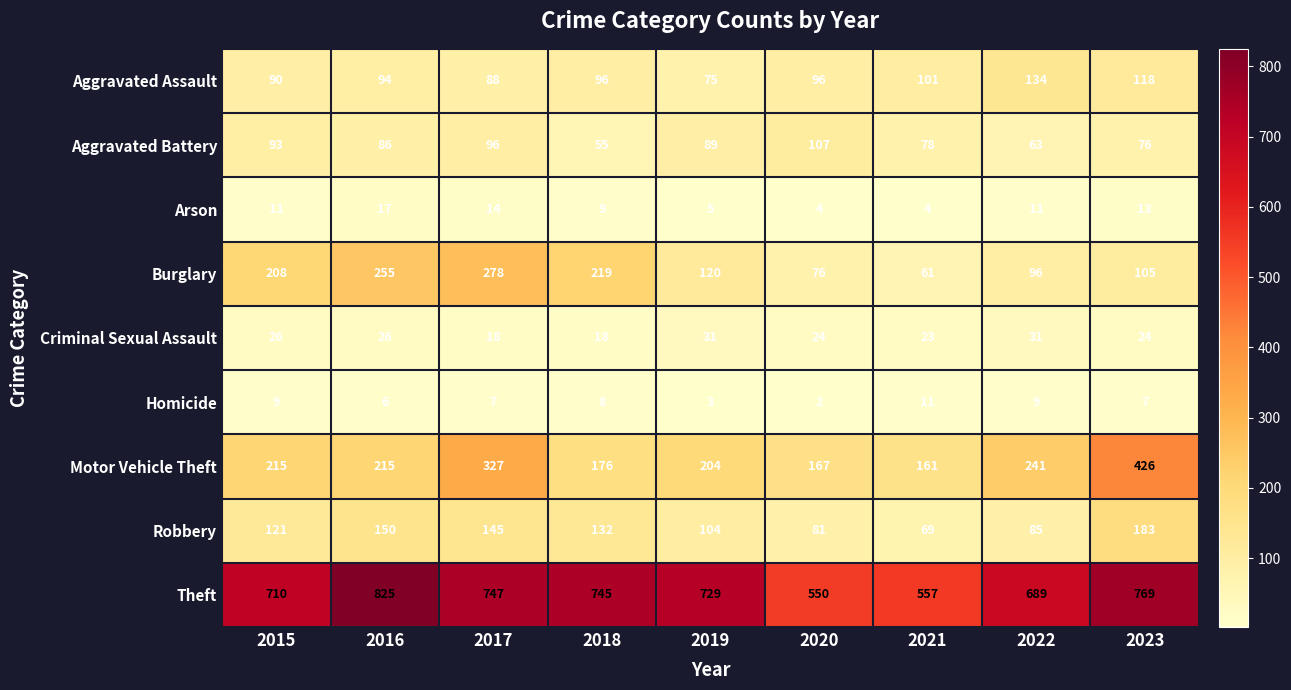

Between 2018 and 2023, which series saw the biggest shift?

Motor Vehicle Theft